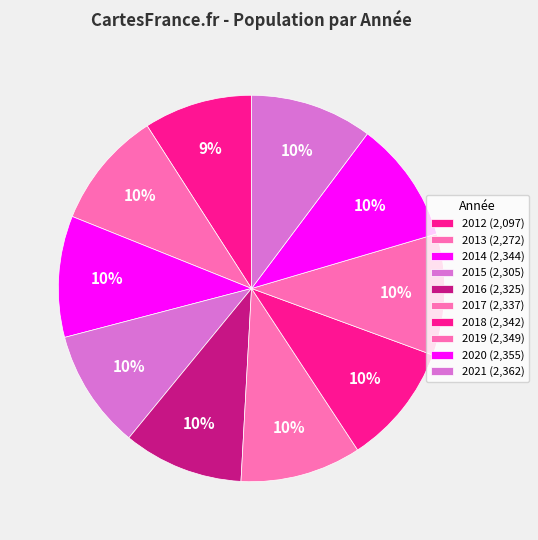

How many slices are in this pie chart?

10